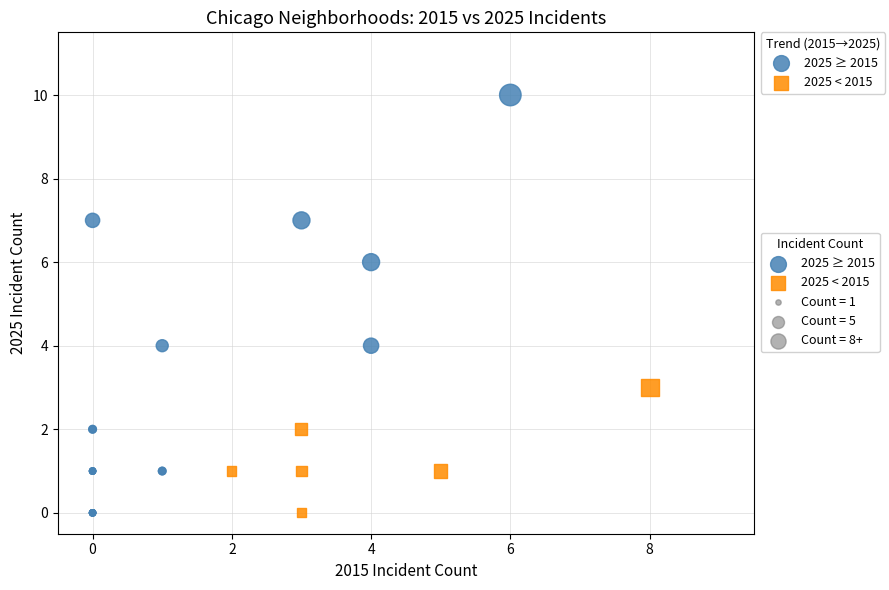

Which series reaches the maximum Y coordinate?

2025 ≥ 2015